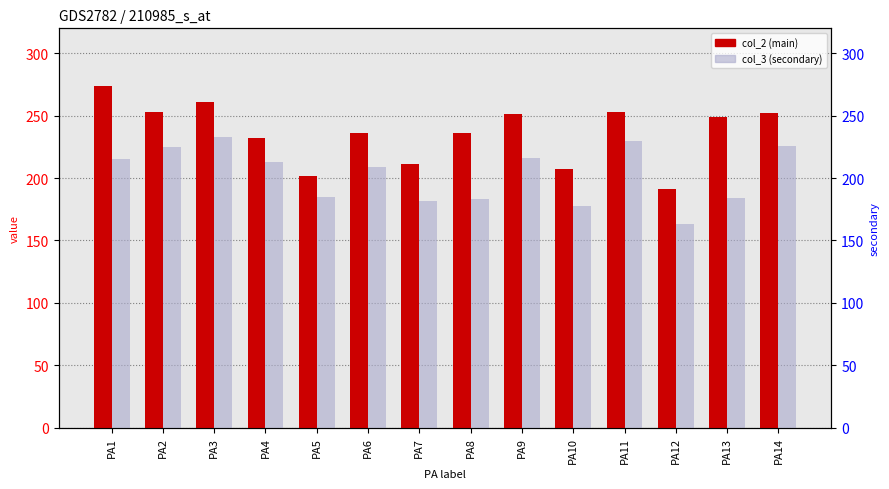

Between PA2 and PA13, which series saw the biggest shift?

col_3 (secondary)